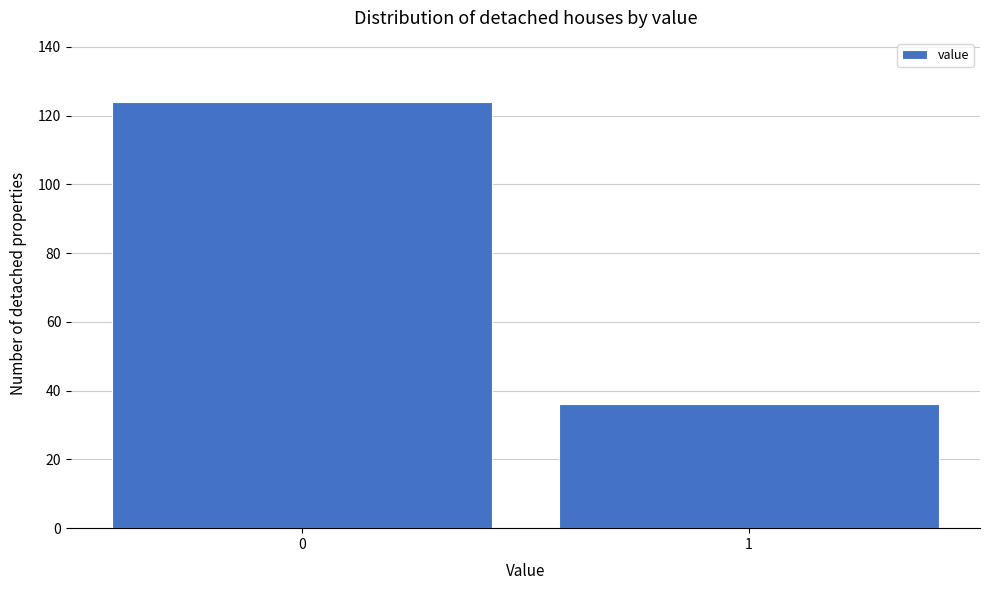

Reading right to left, extract all data points from this chart.

36	124